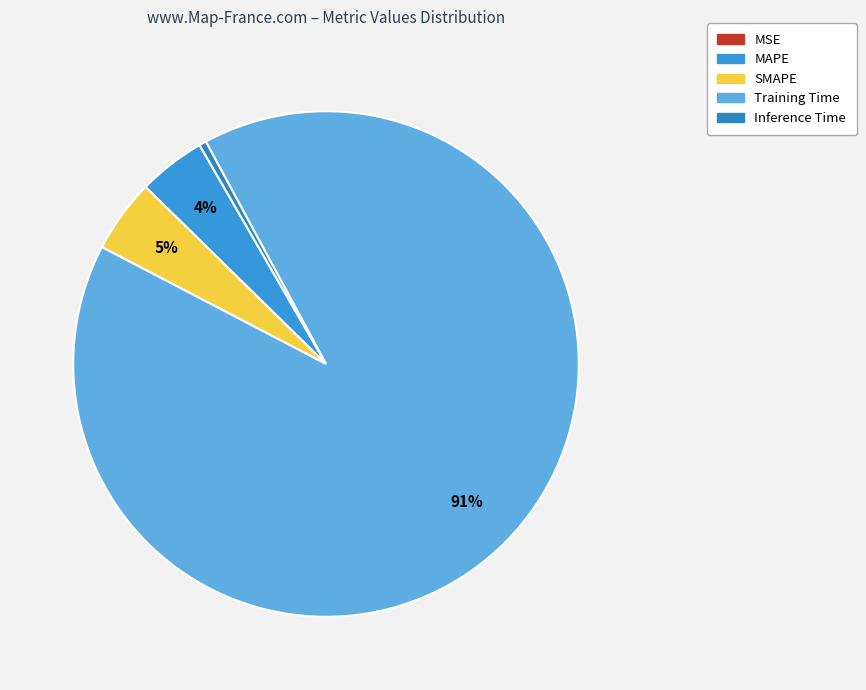

Count the number of slices in the pie.

5